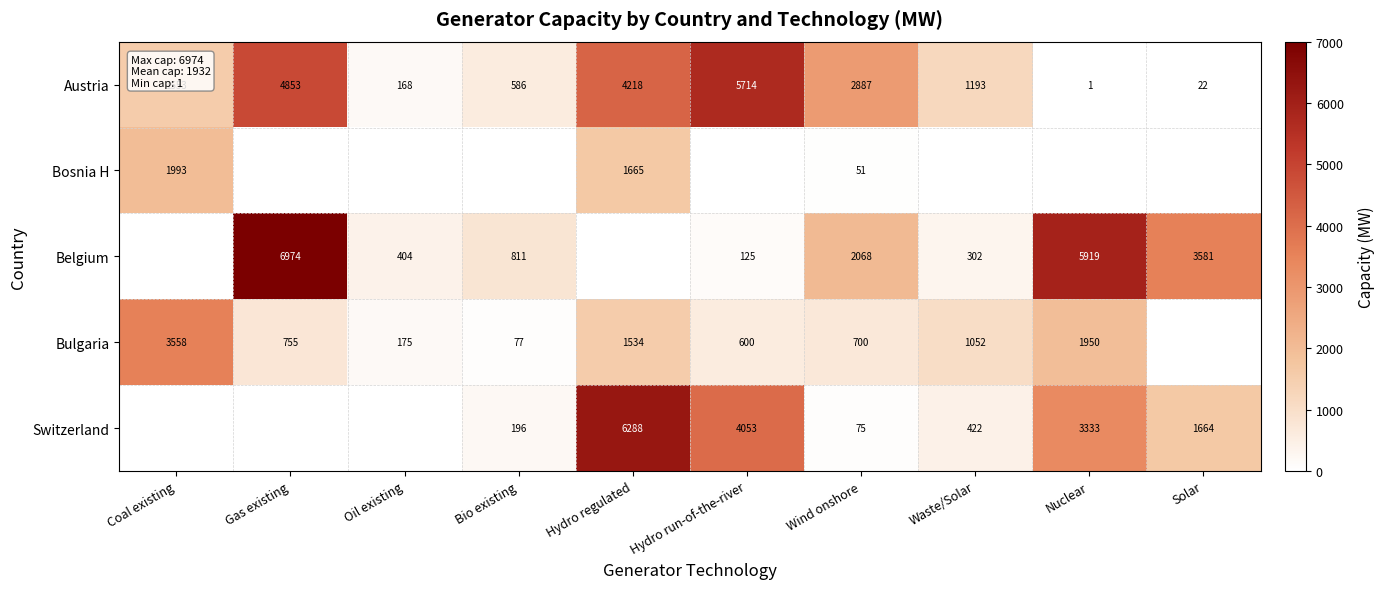

At how many categories does at least one series exceed 2768?

7